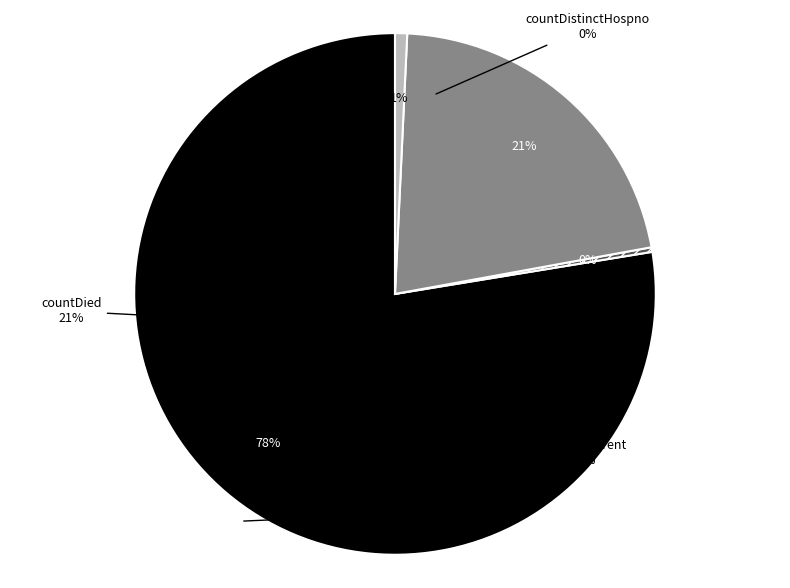

To the nearest percent, what percentage of the pie is count?

78%